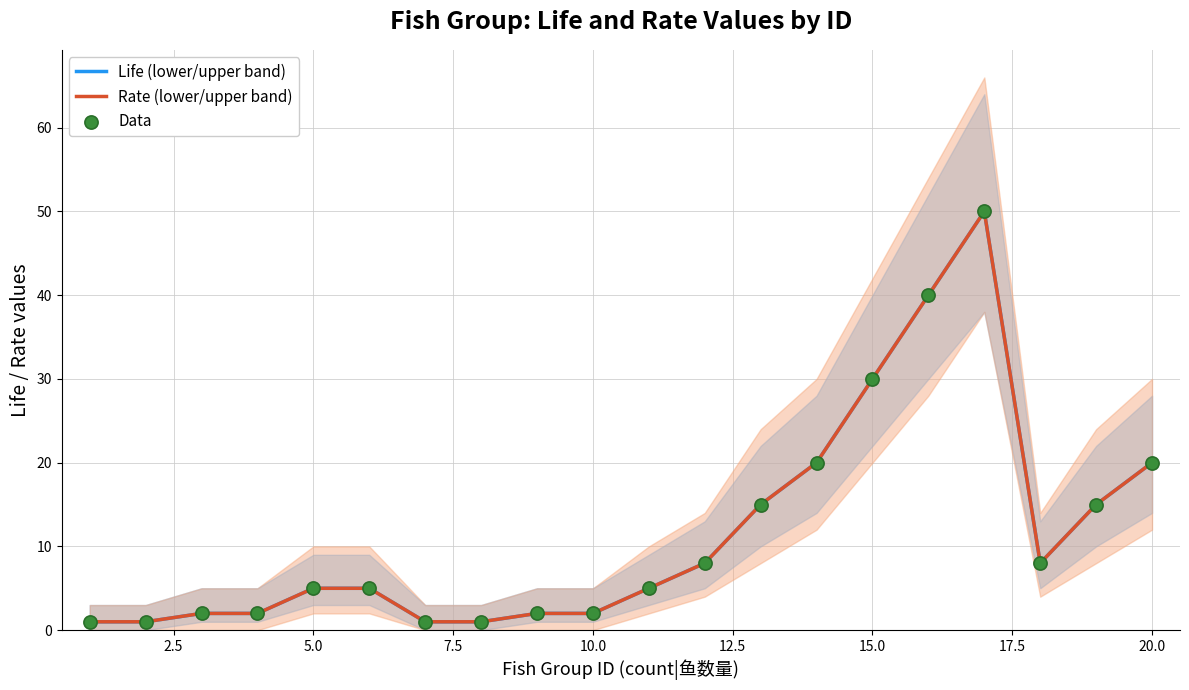

What are all the series names shown in the legend?

Life (lower/upper band), Rate (lower/upper band), Data